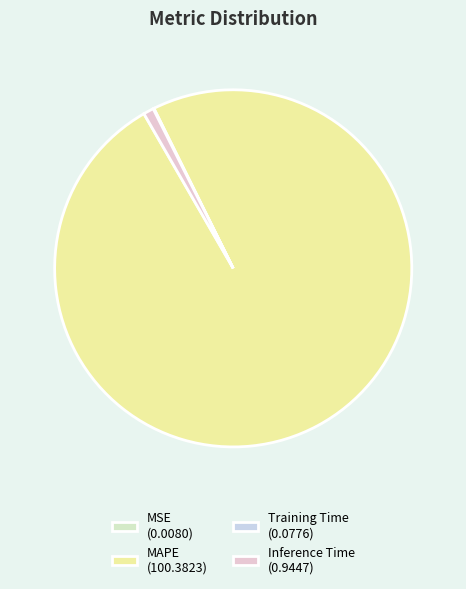

The MAPE (100.3823) slice represents 89% of the pie. True or false?

False